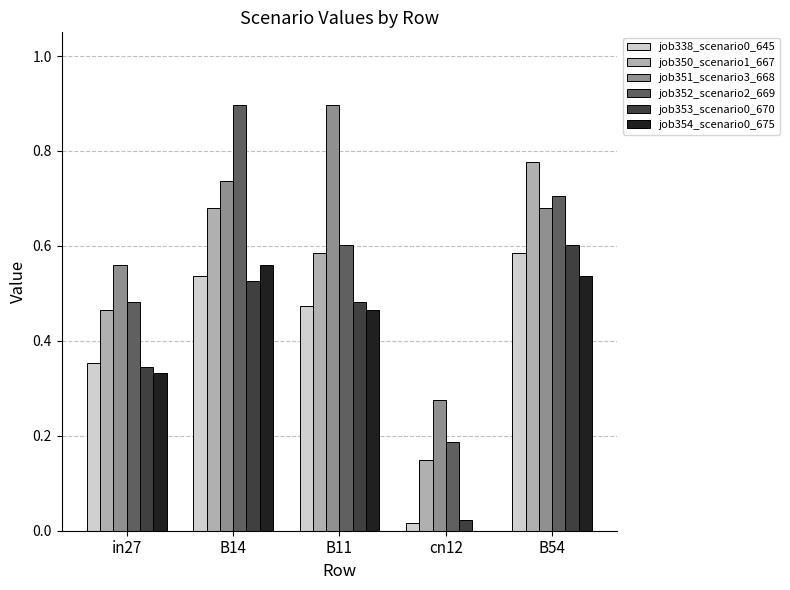

The value of job353_scenario0_670 at B14 is 0.2. True or false?

False